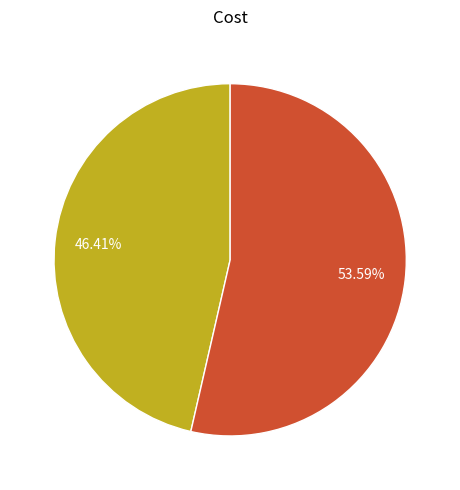

What is the largest slice in the pie chart?

柬张前溪大参